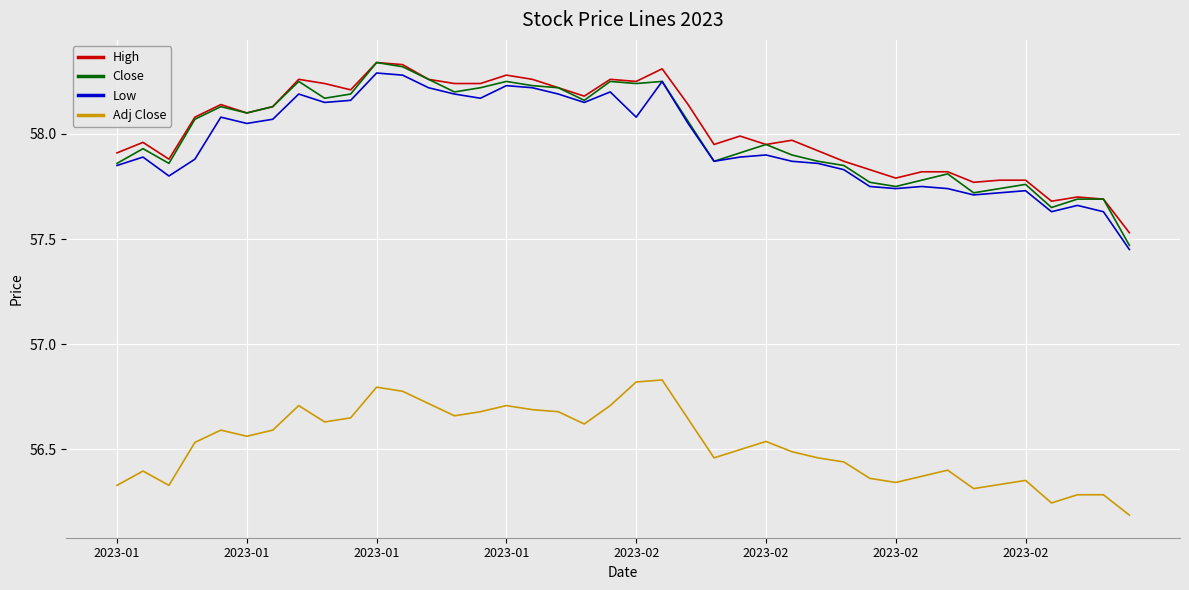

True or false: Close and Adj Close intersect in this chart.

False